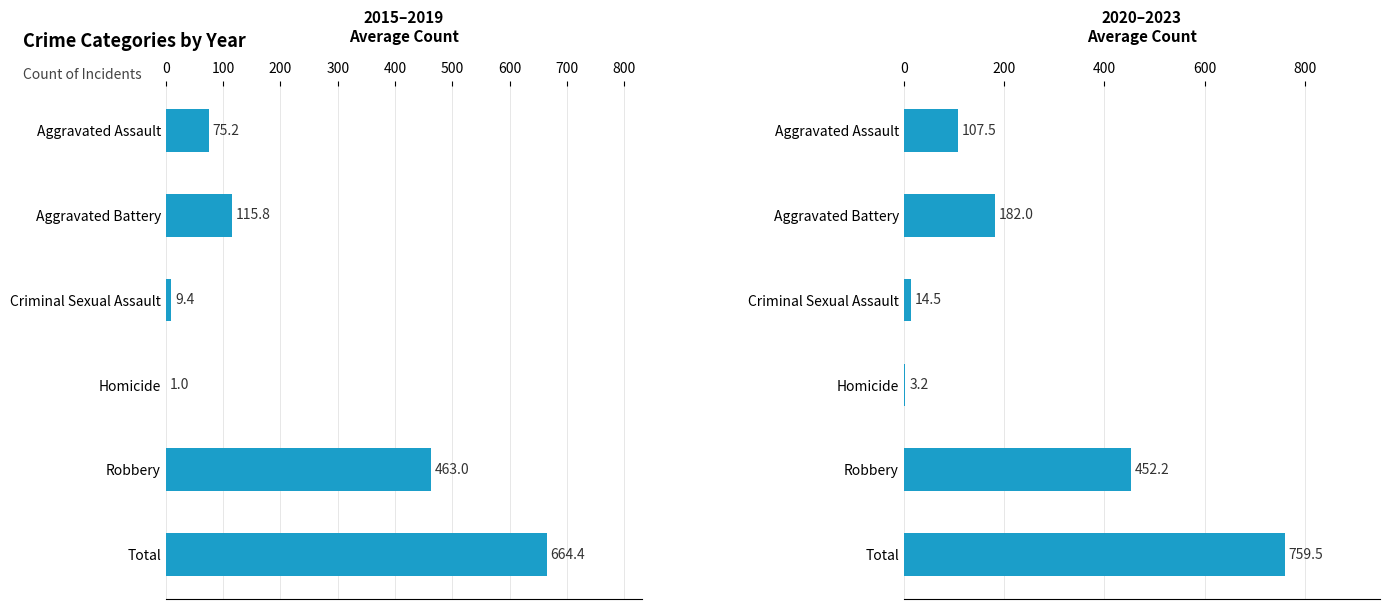

How many distinct data groups are displayed?

2